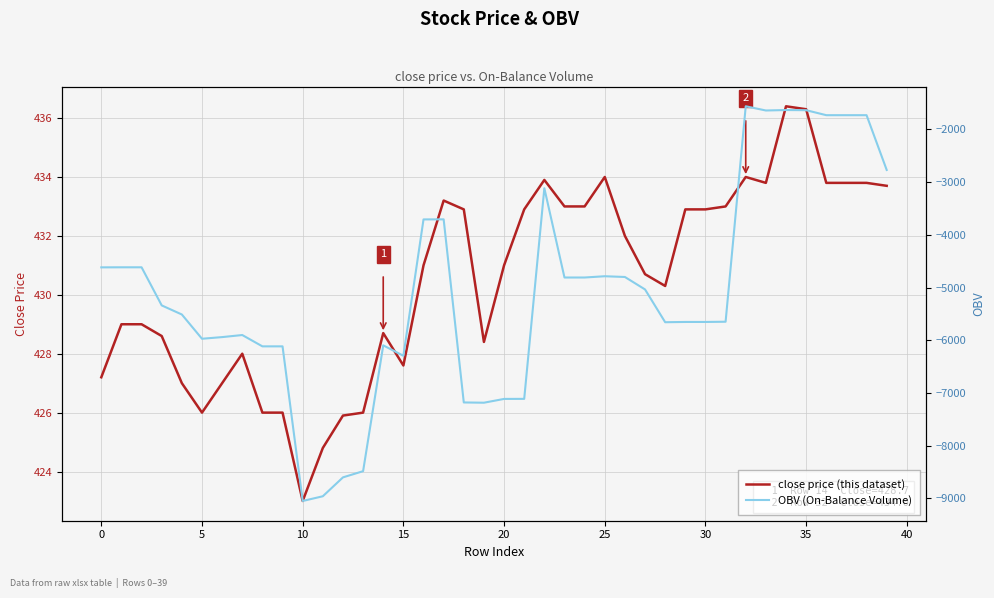

True or false: close price and OBV intersect in this chart.

False